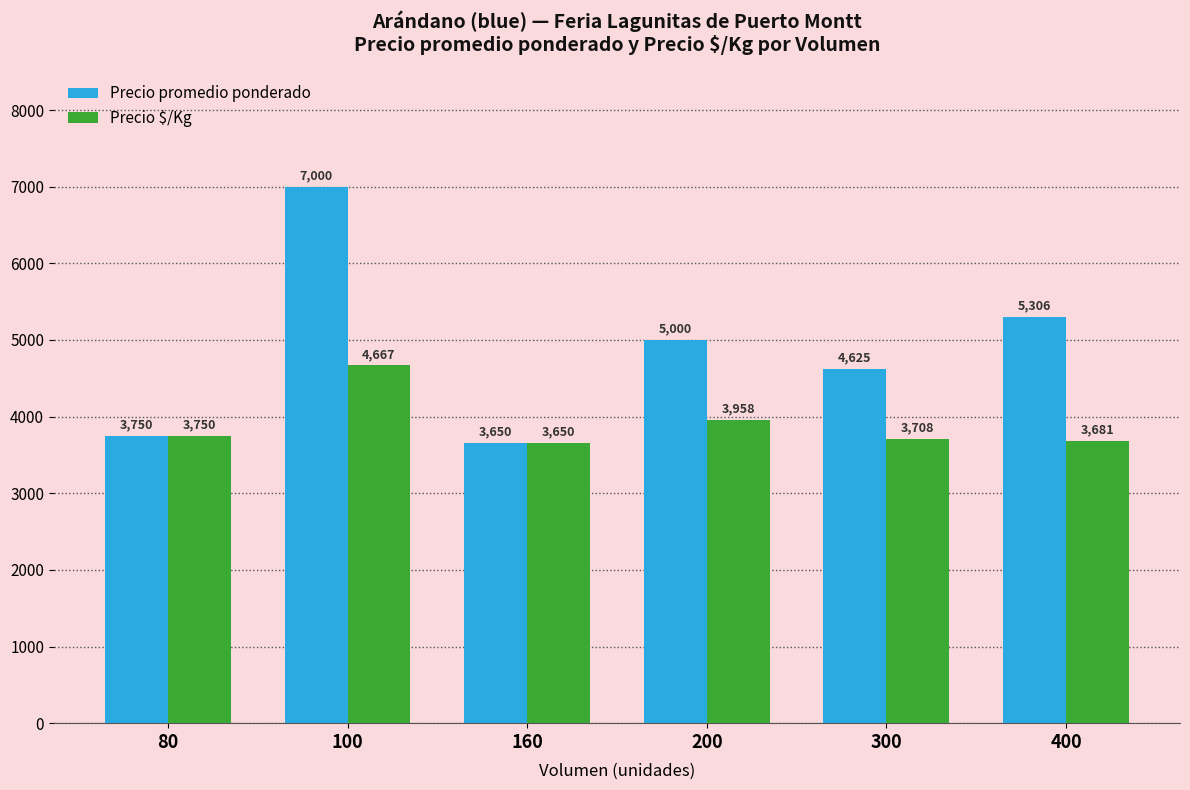

Which series has the widest spread of values?

Precio promedio ponderado